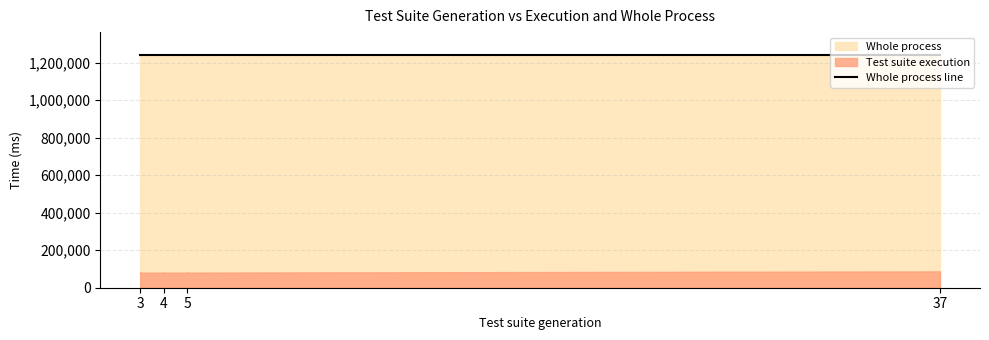

True or false: Whole process and Test suite execution intersect in this chart.

False